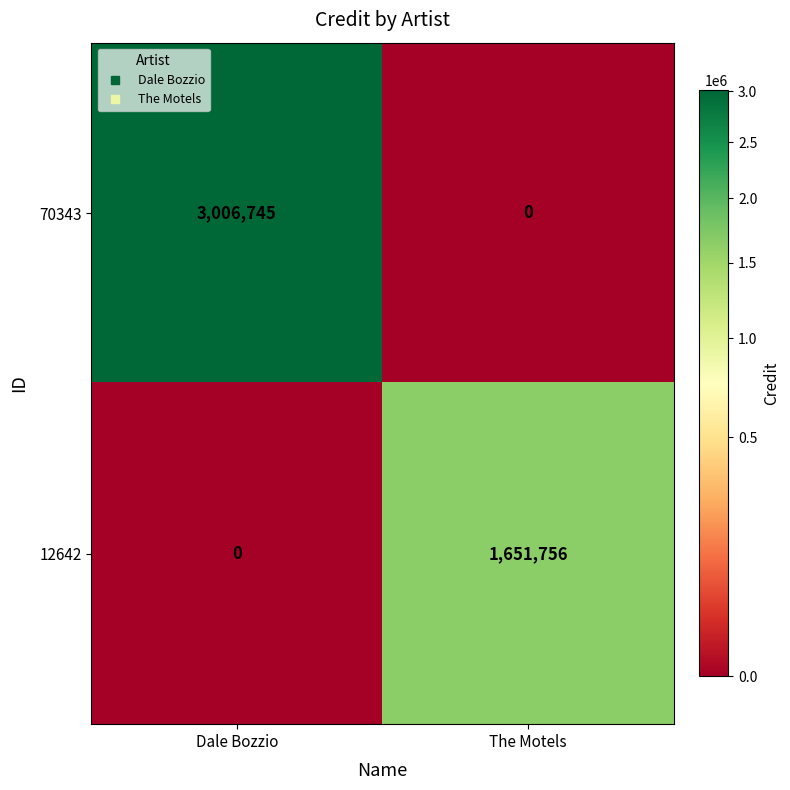

What value does the 12642 series have at The Motels, to the nearest 10?

1651760